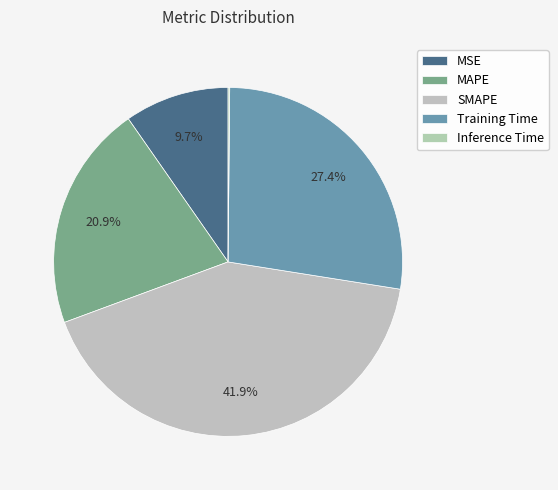

What percentage is the SMAPE slice, to the nearest percent?

42%